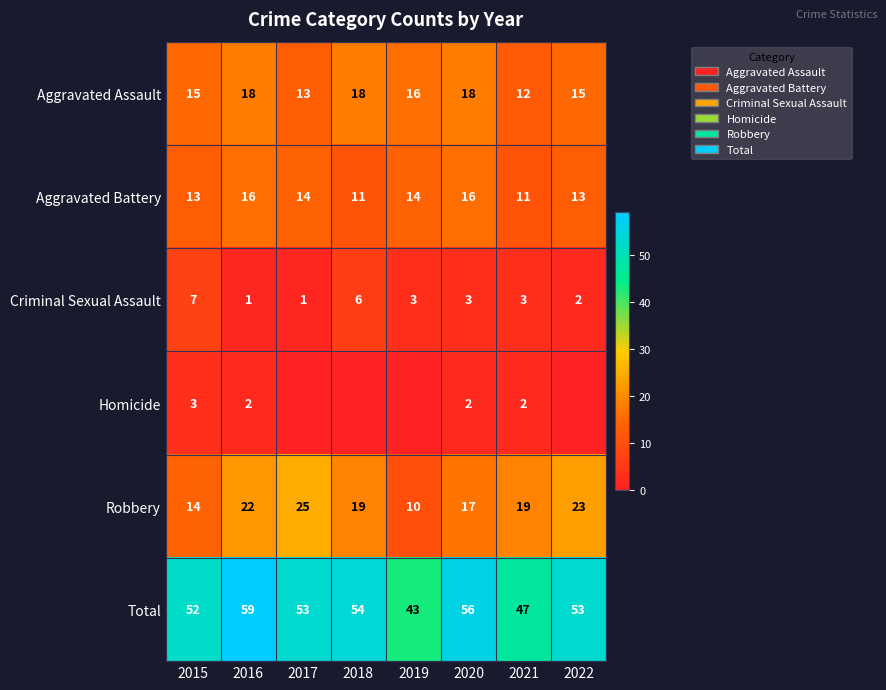

Count the number of categories in the chart.

8